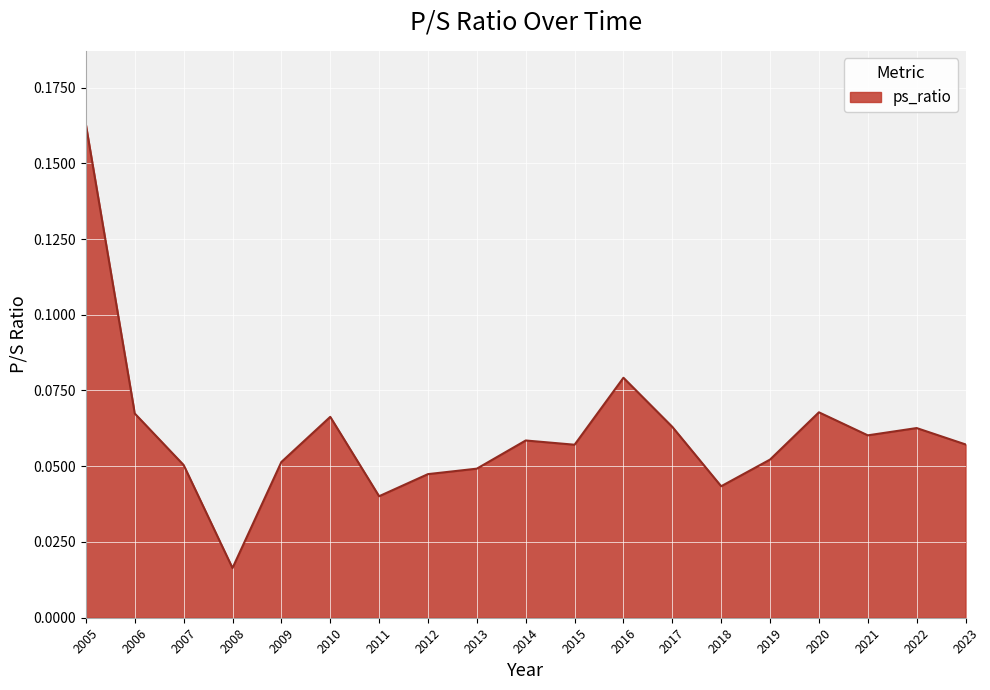

Which label corresponds to the smallest value in the chart?

2008